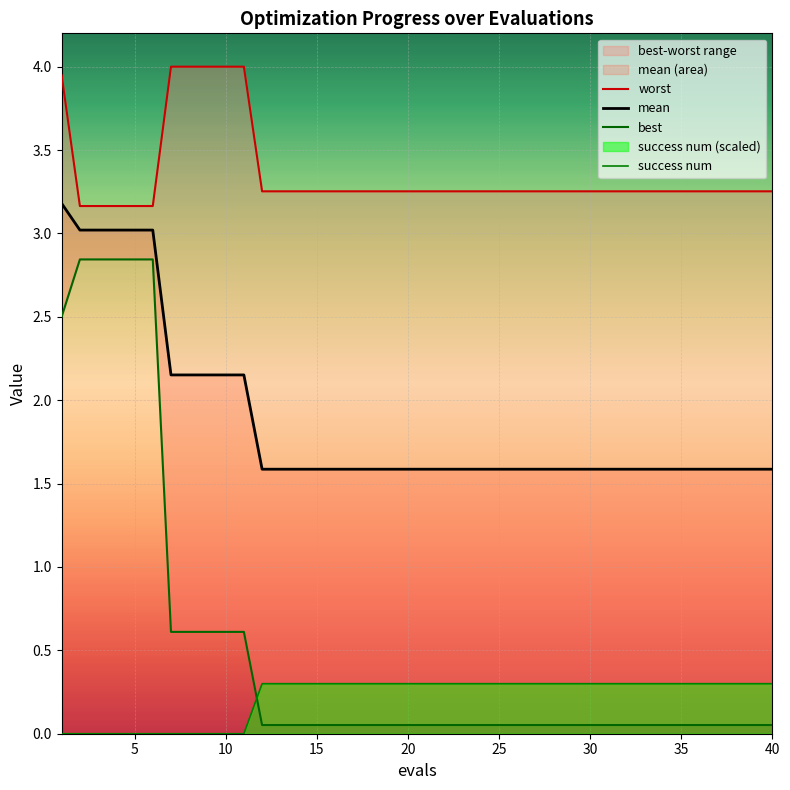

What is the minimum value for mean?

1.6